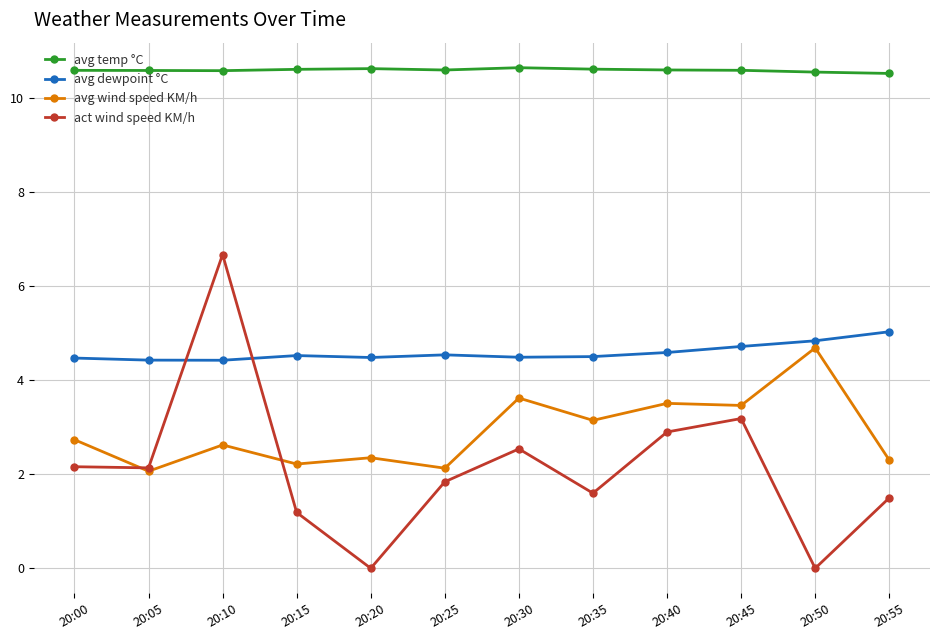

Rank the series at 20:10 from highest to lowest value.

avg temp °C, act wind speed KM/h, avg dewpoint °C, avg wind speed KM/h